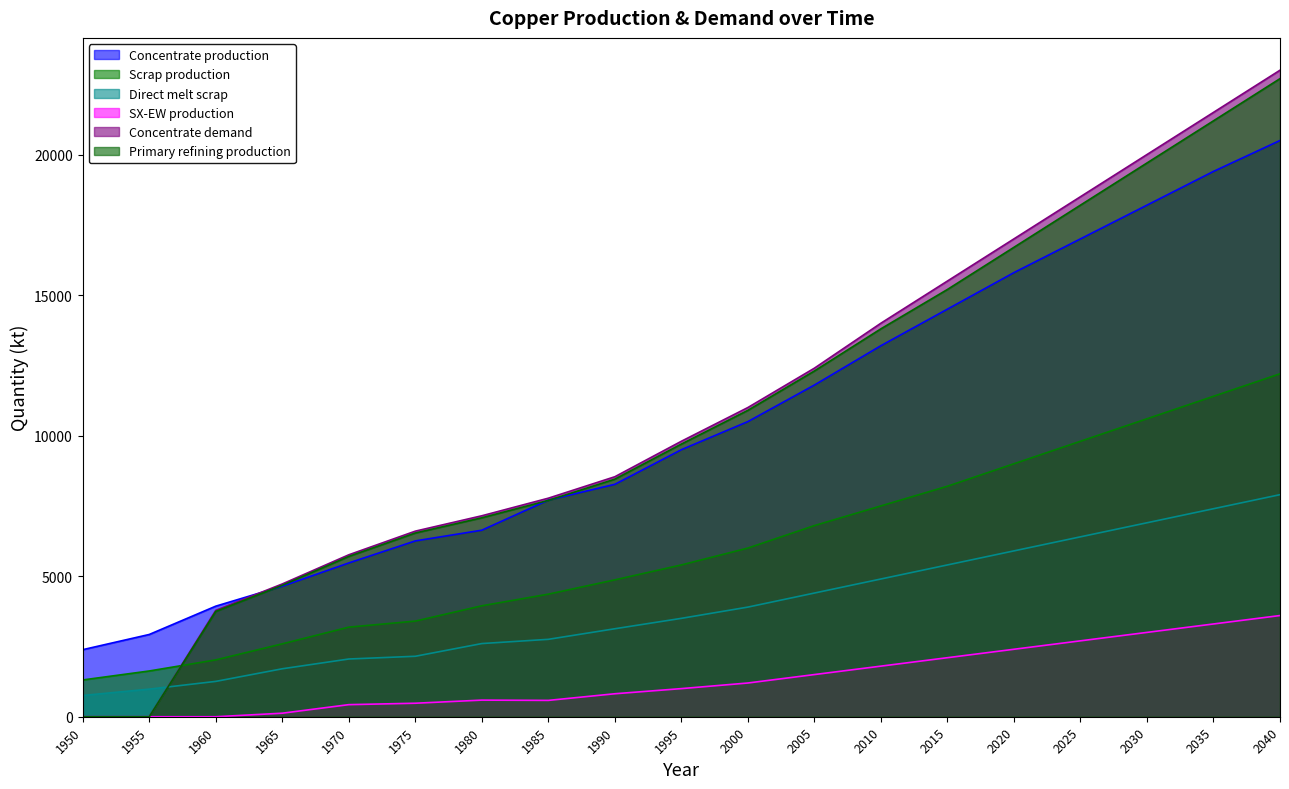

How many lines are shown in the chart?

6